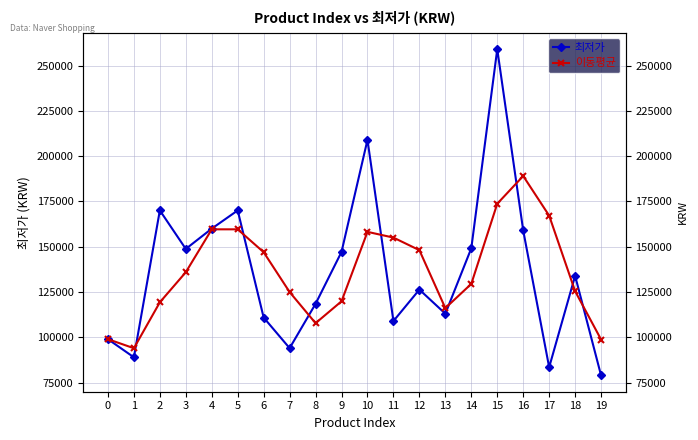

At which label does 이동평균 reach its minimum?

1